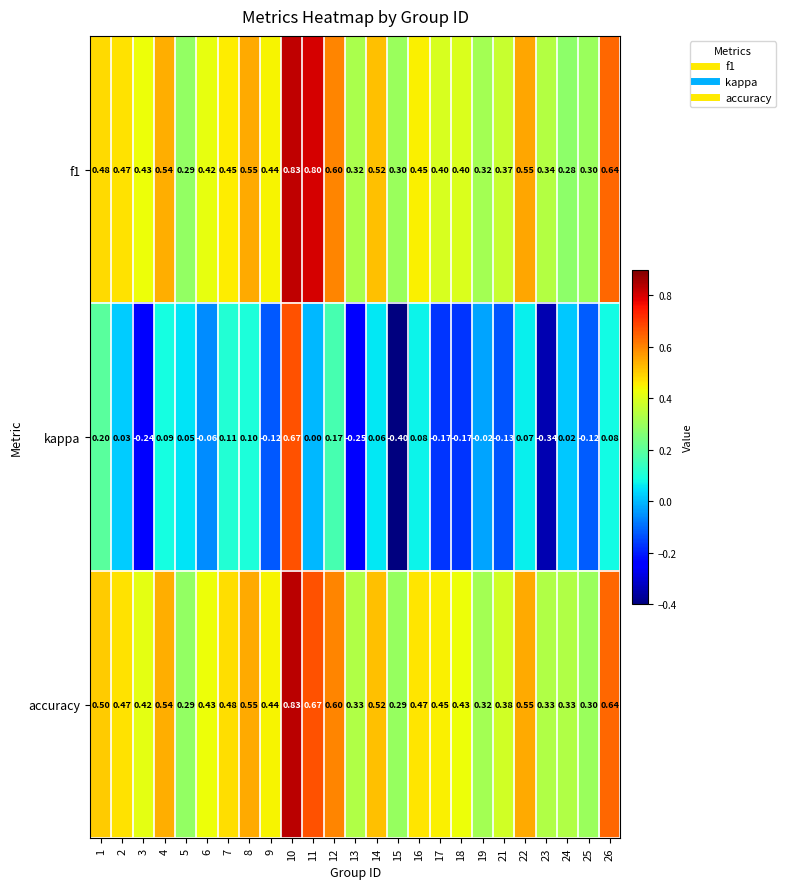

Which series has the largest total across all categories?

accuracy